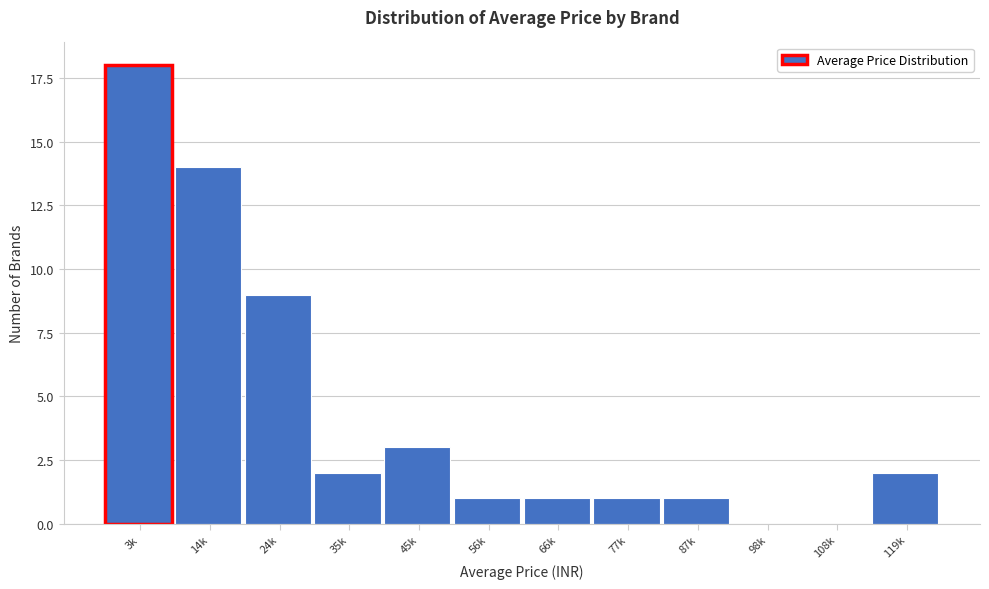

Reading left to right, list all the values displayed in this chart.

3k=18	14k=14	24k=9	35k=2	45k=3	56k=1	66k=1	77k=1	87k=1	98k=0	108k=0	119k=2